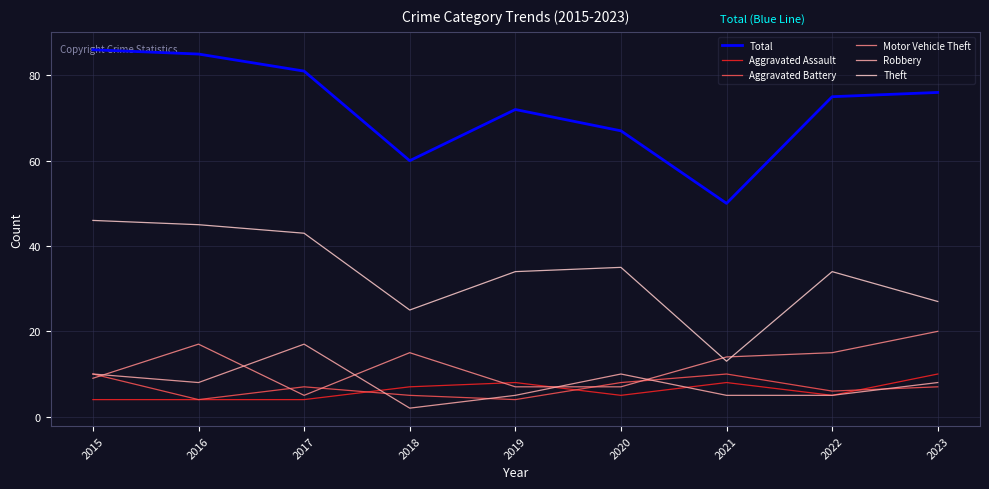

What is the sum of the Total values at 2016 and 2020?

152